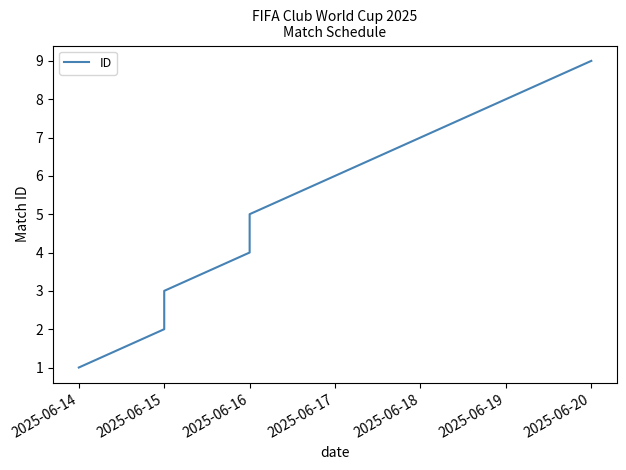

What is the maximum value shown in the chart?

9